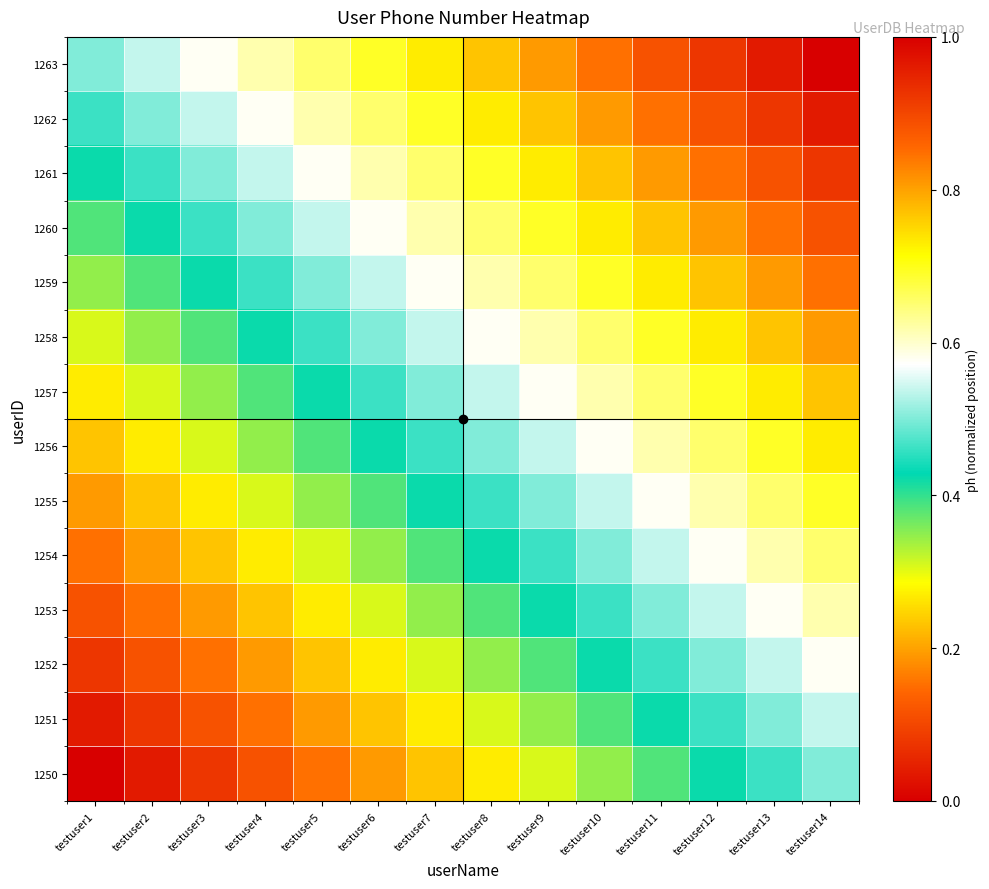

Reading right to left, transcribe all the data shown in this chart.

1250: testuser14=0.5	testuser13=0.5	testuser12=0.4	testuser11=0.4	testuser10=0.3	testuser9=0.3	testuser8=0.3	testuser7=0.2	testuser6=0.2	testuser5=0.2	testuser4=0.1	testuser3=0.1	testuser2=0.0	testuser1=0.0
1251: testuser14=0.5	testuser13=0.5	testuser12=0.5	testuser11=0.4	testuser10=0.4	testuser9=0.3	testuser8=0.3	testuser7=0.3	testuser6=0.2	testuser5=0.2	testuser4=0.2	testuser3=0.1	testuser2=0.1	testuser1=0.0
1252: testuser14=0.6	testuser13=0.5	testuser12=0.5	testuser11=0.5	testuser10=0.4	testuser9=0.4	testuser8=0.3	testuser7=0.3	testuser6=0.3	testuser5=0.2	testuser4=0.2	testuser3=0.2	testuser2=0.1	testuser1=0.1
1253: testuser14=0.6	testuser13=0.6	testuser12=0.5	testuser11=0.5	testuser10=0.5	testuser9=0.4	testuser8=0.4	testuser7=0.3	testuser6=0.3	testuser5=0.3	testuser4=0.2	testuser3=0.2	testuser2=0.2	testuser1=0.1
1254: testuser14=0.7	testuser13=0.6	testuser12=0.6	testuser11=0.5	testuser10=0.5	testuser9=0.5	testuser8=0.4	testuser7=0.4	testuser6=0.3	testuser5=0.3	testuser4=0.3	testuser3=0.2	testuser2=0.2	testuser1=0.2
1255: testuser14=0.7	testuser13=0.7	testuser12=0.6	testuser11=0.6	testuser10=0.5	testuser9=0.5	testuser8=0.5	testuser7=0.4	testuser6=0.4	testuser5=0.3	testuser4=0.3	testuser3=0.3	testuser2=0.2	testuser1=0.2
1256: testuser14=0.7	testuser13=0.7	testuser12=0.7	testuser11=0.6	testuser10=0.6	testuser9=0.5	testuser8=0.5	testuser7=0.5	testuser6=0.4	testuser5=0.4	testuser4=0.3	testuser3=0.3	testuser2=0.3	testuser1=0.2
1257: testuser14=0.8	testuser13=0.7	testuser12=0.7	testuser11=0.7	testuser10=0.6	testuser9=0.6	testuser8=0.5	testuser7=0.5	testuser6=0.5	testuser5=0.4	testuser4=0.4	testuser3=0.3	testuser2=0.3	testuser1=0.3
1258: testuser14=0.8	testuser13=0.8	testuser12=0.7	testuser11=0.7	testuser10=0.7	testuser9=0.6	testuser8=0.6	testuser7=0.5	testuser6=0.5	testuser5=0.5	testuser4=0.4	testuser3=0.4	testuser2=0.3	testuser1=0.3
1259: testuser14=0.8	testuser13=0.8	testuser12=0.8	testuser11=0.7	testuser10=0.7	testuser9=0.7	testuser8=0.6	testuser7=0.6	testuser6=0.5	testuser5=0.5	testuser4=0.5	testuser3=0.4	testuser2=0.4	testuser1=0.3
1260: testuser14=0.9	testuser13=0.8	testuser12=0.8	testuser11=0.8	testuser10=0.7	testuser9=0.7	testuser8=0.7	testuser7=0.6	testuser6=0.6	testuser5=0.5	testuser4=0.5	testuser3=0.5	testuser2=0.4	testuser1=0.4
1261: testuser14=0.9	testuser13=0.9	testuser12=0.8	testuser11=0.8	testuser10=0.8	testuser9=0.7	testuser8=0.7	testuser7=0.7	testuser6=0.6	testuser5=0.6	testuser4=0.5	testuser3=0.5	testuser2=0.5	testuser1=0.4
1262: testuser14=1.0	testuser13=0.9	testuser12=0.9	testuser11=0.8	testuser10=0.8	testuser9=0.8	testuser8=0.7	testuser7=0.7	testuser6=0.7	testuser5=0.6	testuser4=0.6	testuser3=0.5	testuser2=0.5	testuser1=0.5
1263: testuser14=1.0	testuser13=1.0	testuser12=0.9	testuser11=0.9	testuser10=0.8	testuser9=0.8	testuser8=0.8	testuser7=0.7	testuser6=0.7	testuser5=0.7	testuser4=0.6	testuser3=0.6	testuser2=0.5	testuser1=0.5